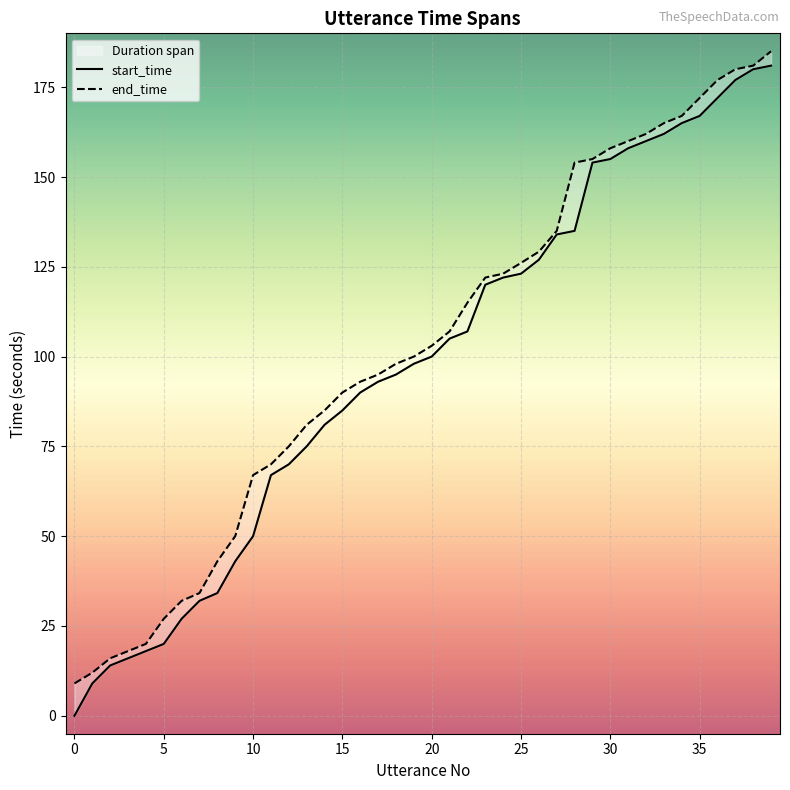

True or false: end_time has a value of 60.8 at 33.

False